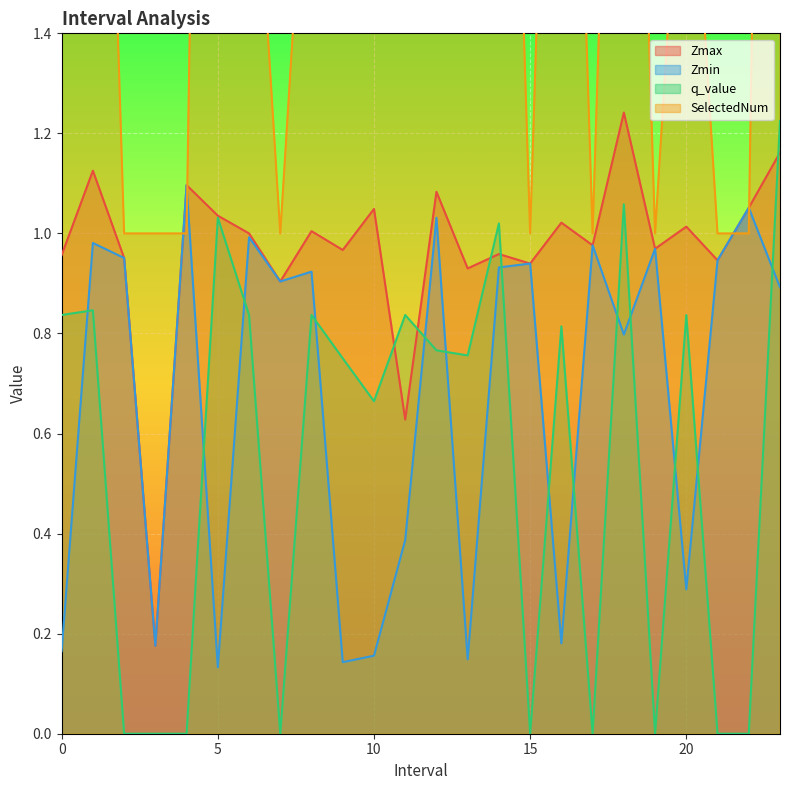

What is the total value across all series at 2.0?

2.9